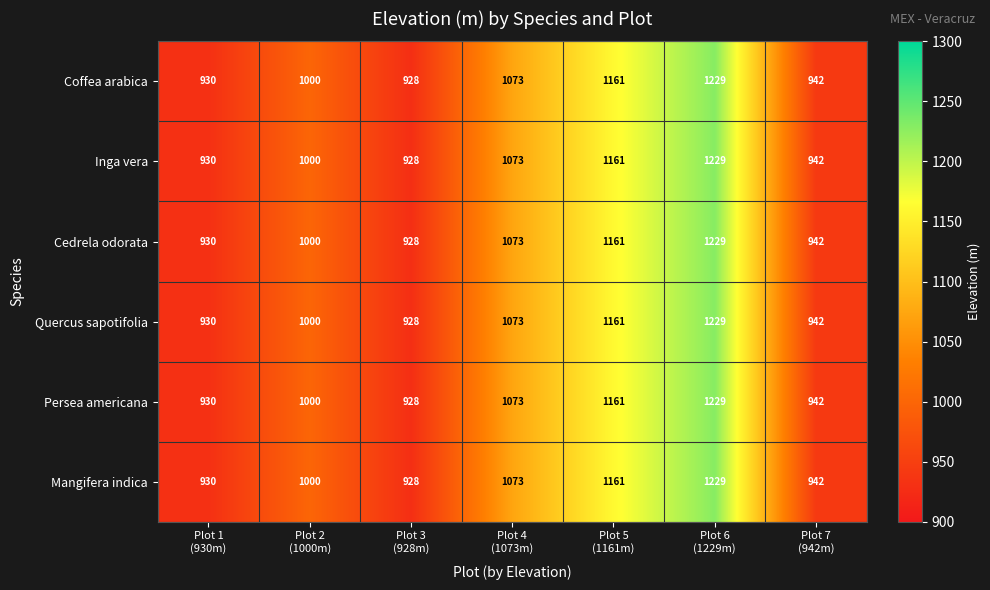

Which category has the lowest value across all series?

Plot 3
(928m)